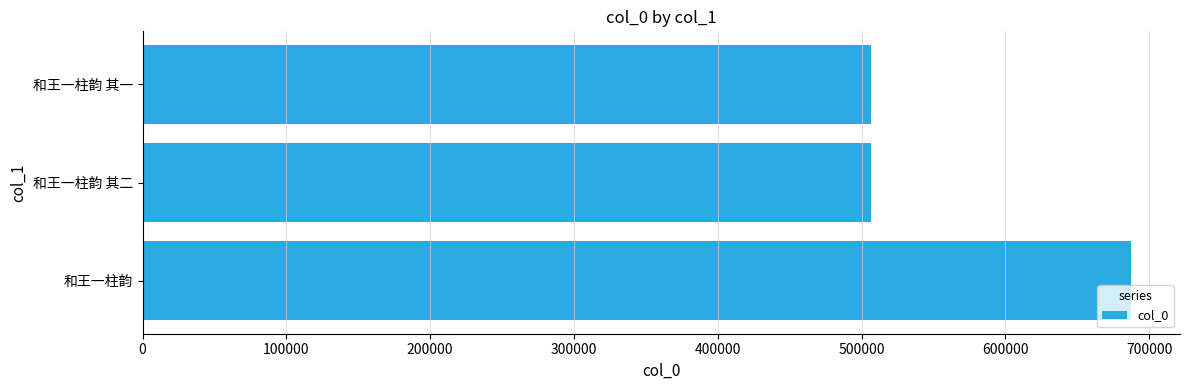

What is the average value?

566593